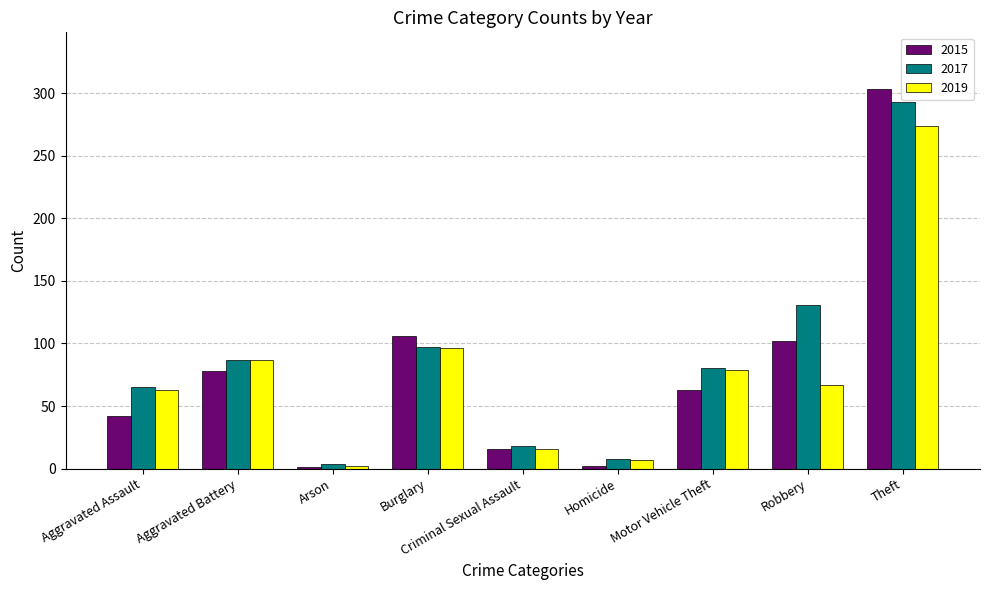

Are the bars horizontal?

No